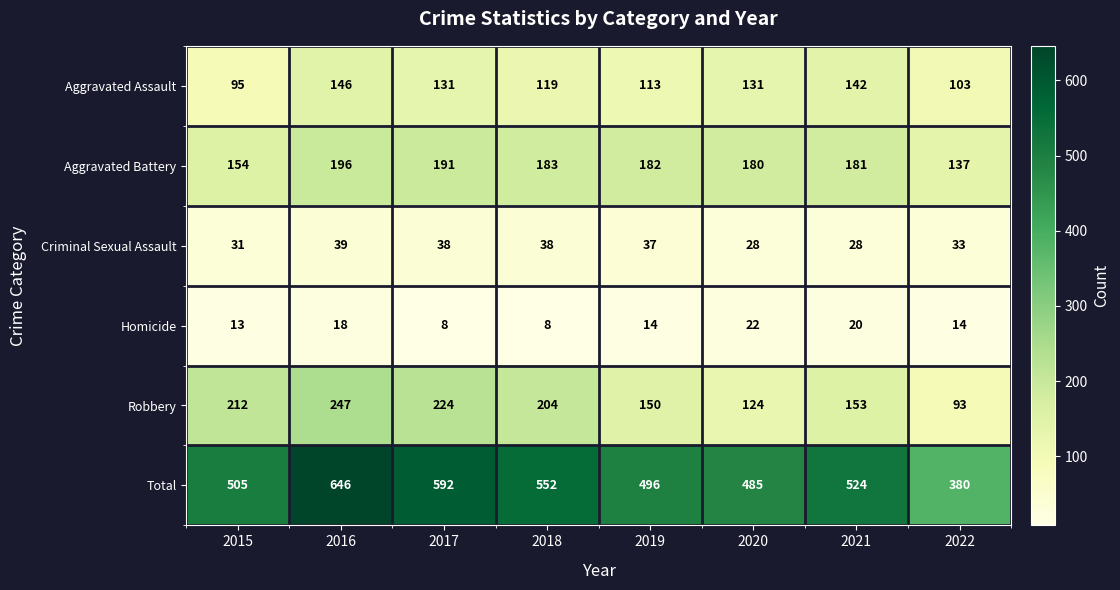

At which label does Aggravated Assault reach its minimum?

2015